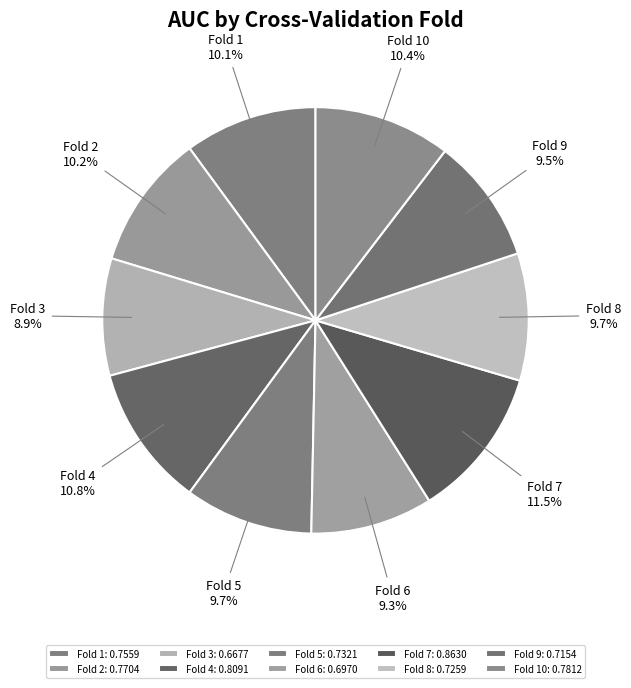

Which category has the biggest portion of the pie?

Fold 7